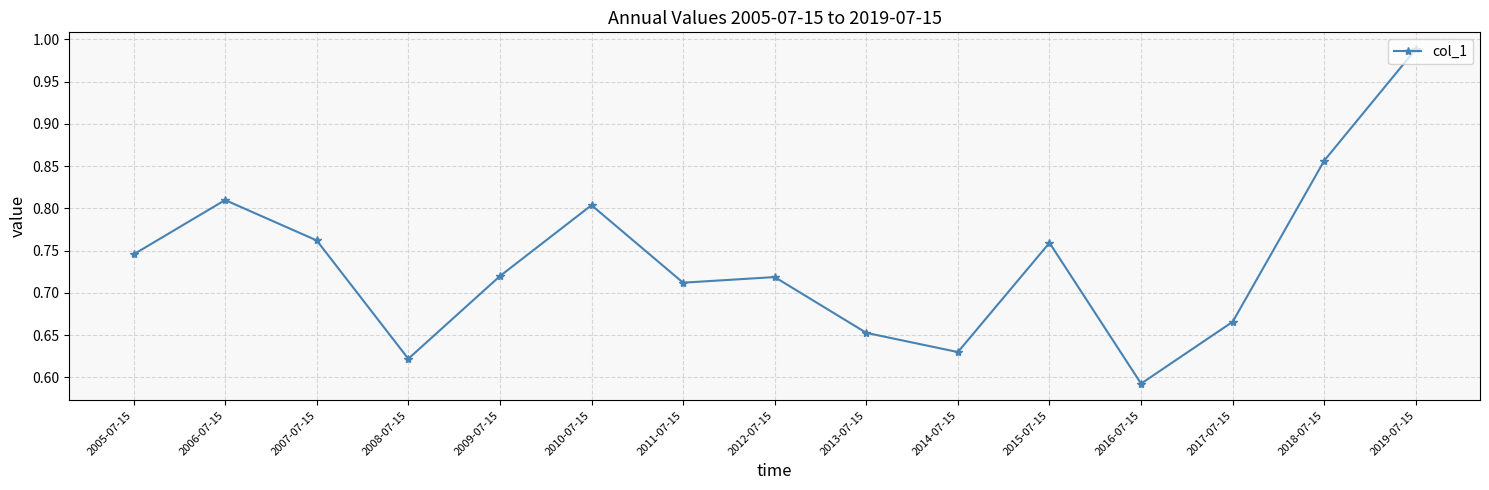

What is the difference between the maximum and minimum values?

0.4